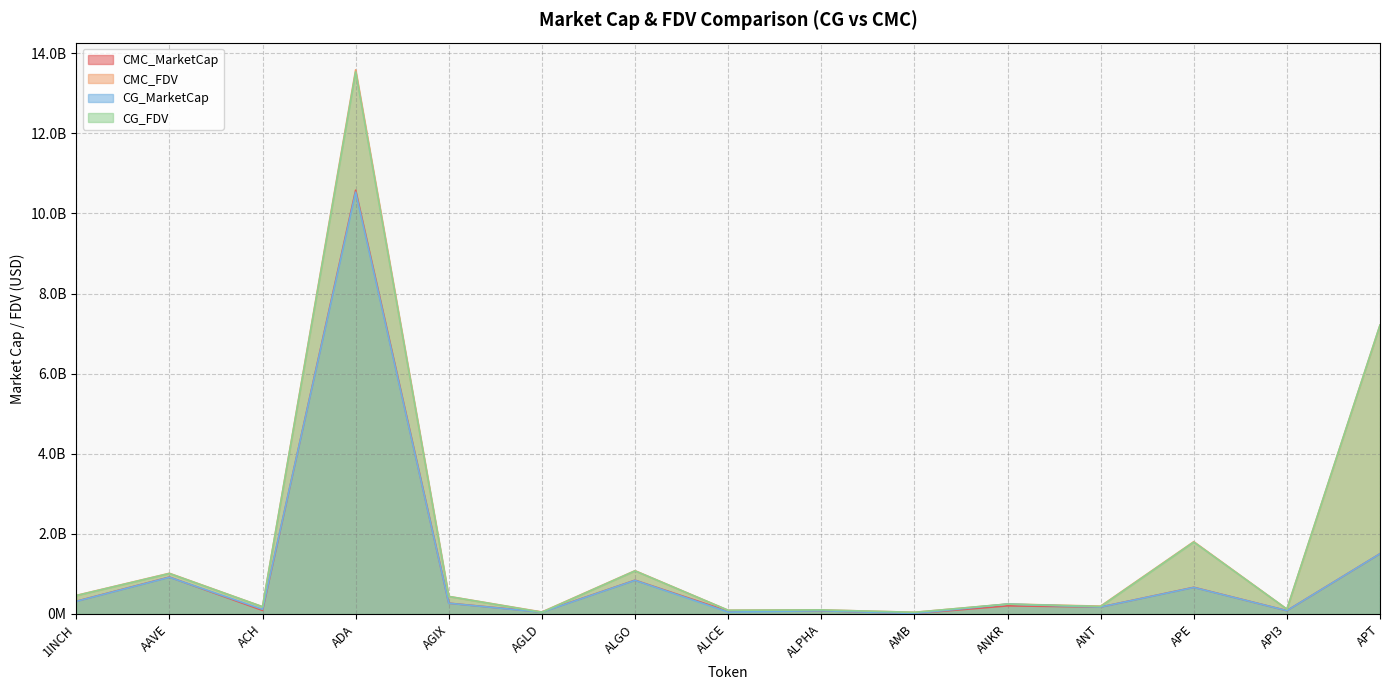

Where does the CG_FDV series first go above 246218370?

1INCH